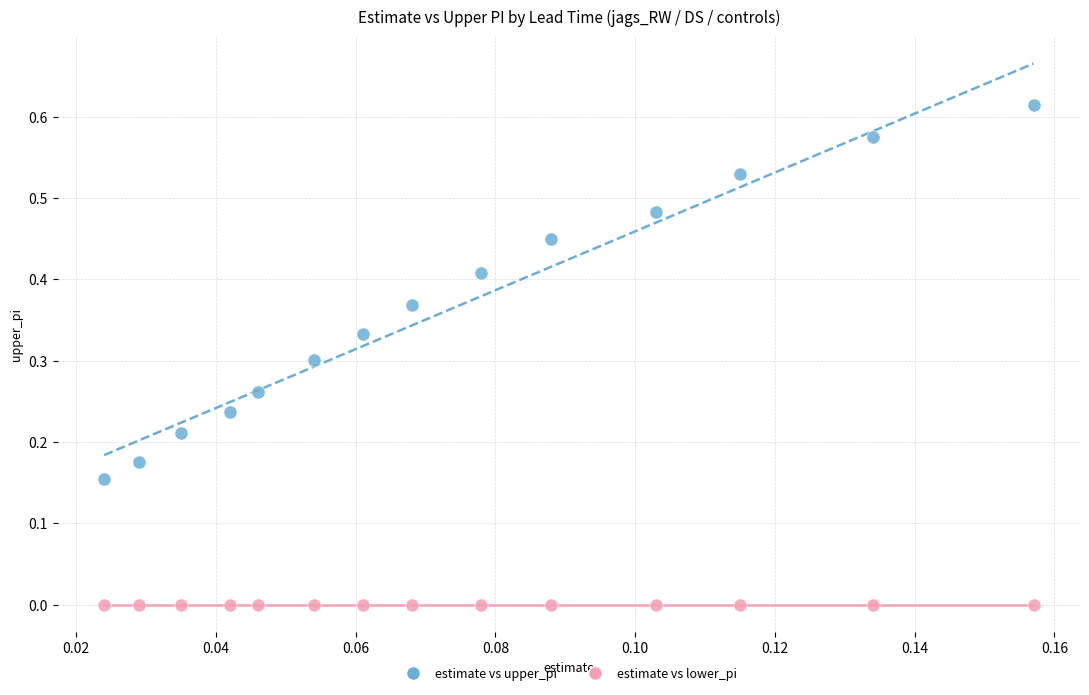

Which series reaches the minimum Y coordinate?

estimate vs lower_pi